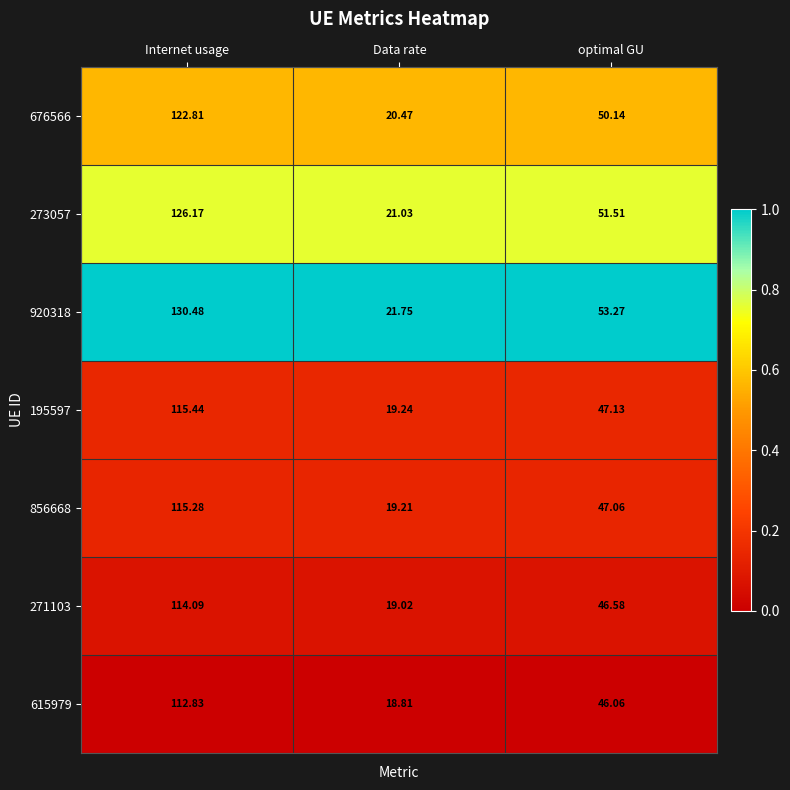

Which series has the largest total across all categories?

920318